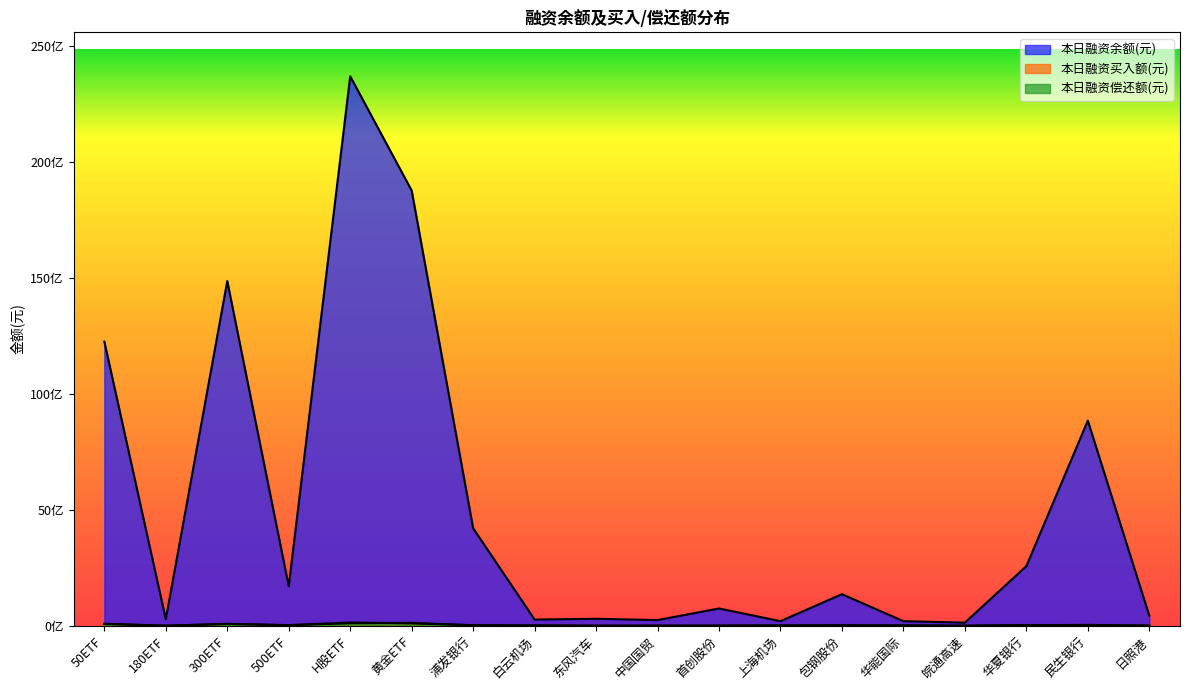

In 本日融资余额(元), how many points are lower than both neighbors (excluding endpoints)?

6